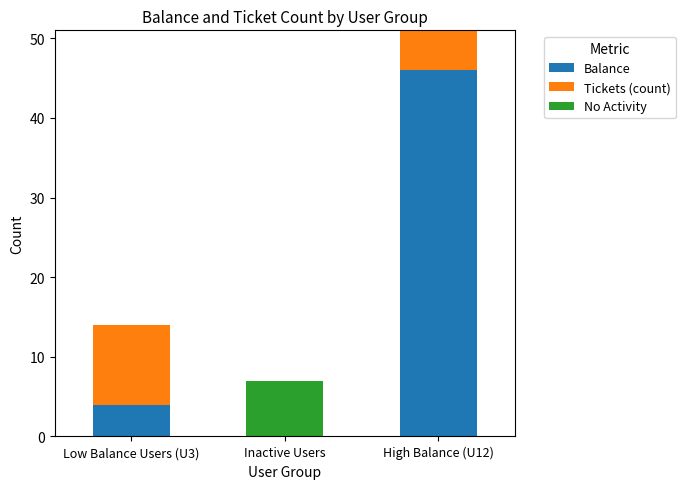

What is the sum of all Balance values?

50